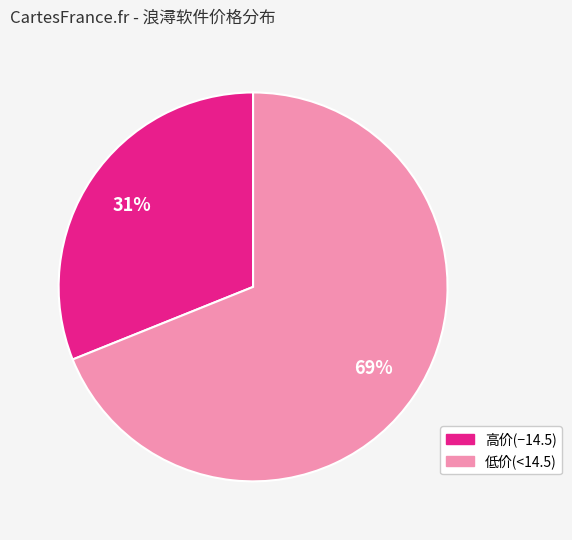

Is there any slice that represents more than half of the pie?

Yes